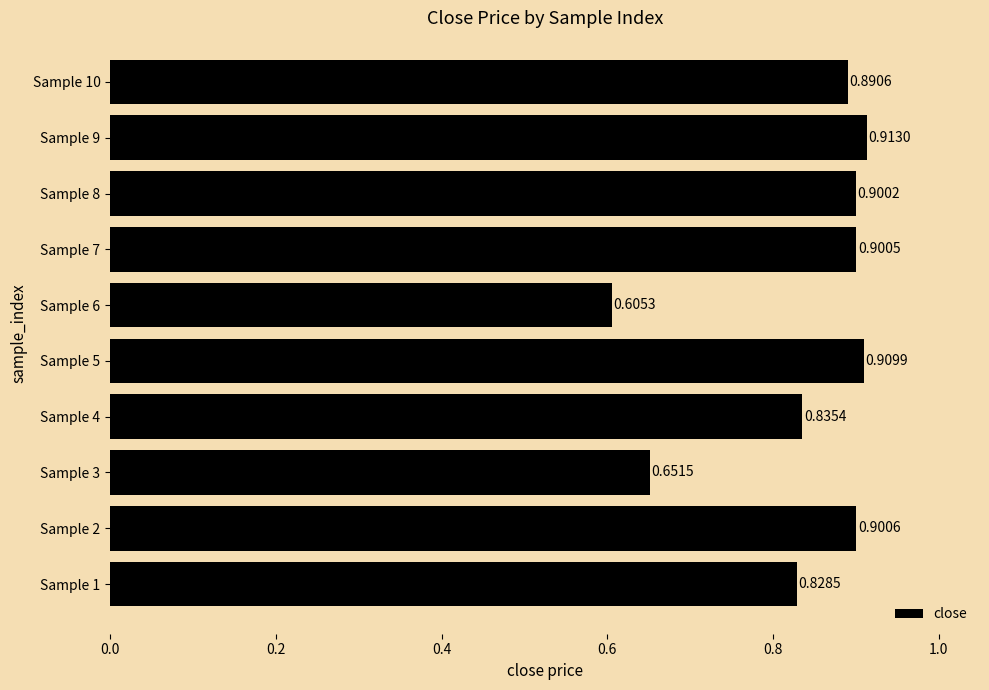

What is the difference between the second highest and second lowest values?

0.3